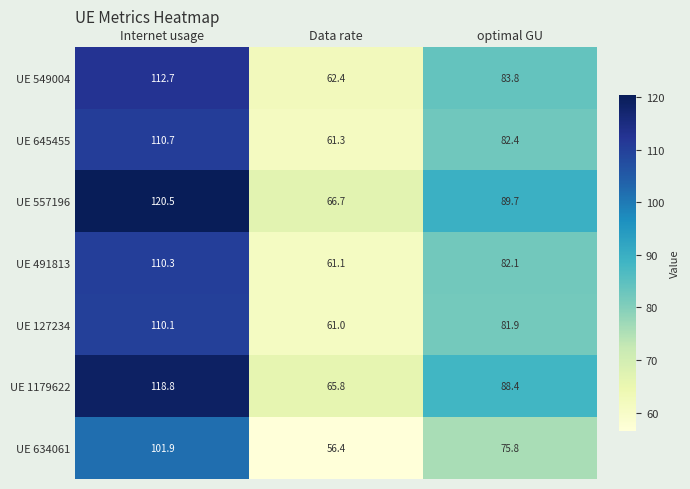

Reading left to right, list all the values displayed in this chart.

UE 549004: 112.7	62.4	83.8
UE 645455: 110.7	61.3	82.4
UE 557196: 120.5	66.7	89.7
UE 491813: 110.3	61.1	82.1
UE 127234: 110.1	61.0	81.9
UE 1179622: 118.8	65.8	88.4
UE 634061: 101.9	56.4	75.8